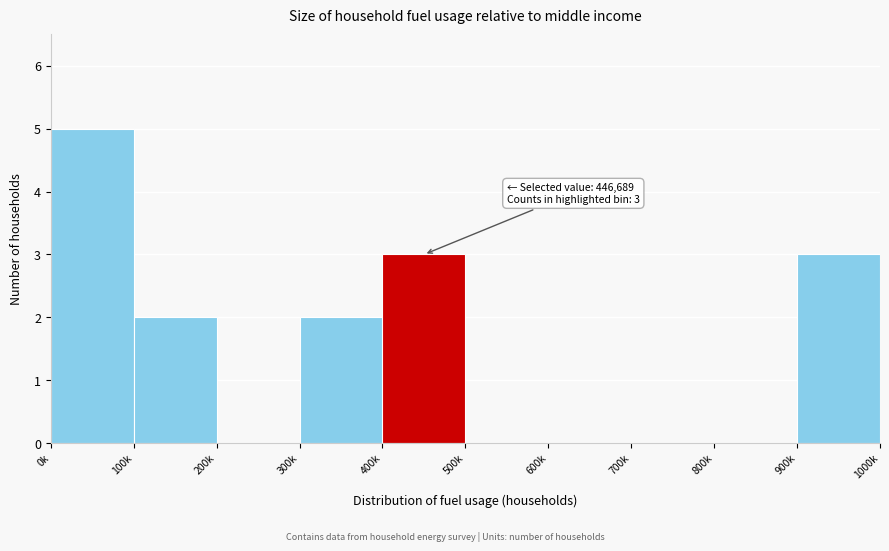

Reading left to right, what are all the values shown in this chart?

0k=5	100k=2	200k=0	300k=2	400k=3	500k=0	600k=0	700k=0	800k=0	900k=3